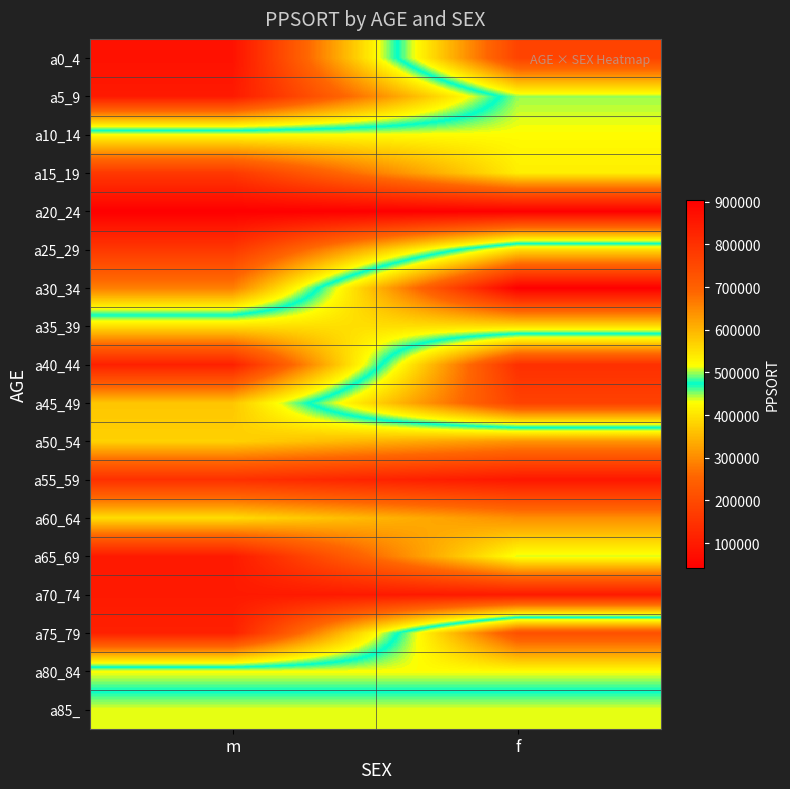

Rank the series at m from lowest to highest value.

a20_24, a25_29, a15_19, a30_34, a10_14, a80_84, a85_, a35_39, a60_64, a50_54, a45_49, a55_59, a40_44, a75_79, a5_9, a65_69, a70_74, a0_4